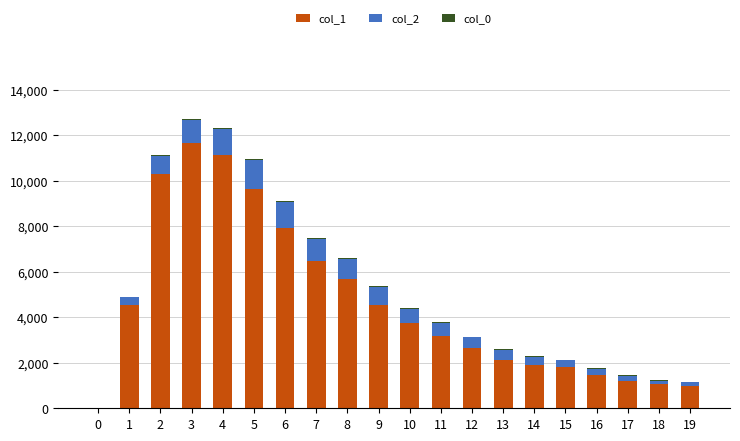

The value of col_1 at 12 is 2653. True or false?

True